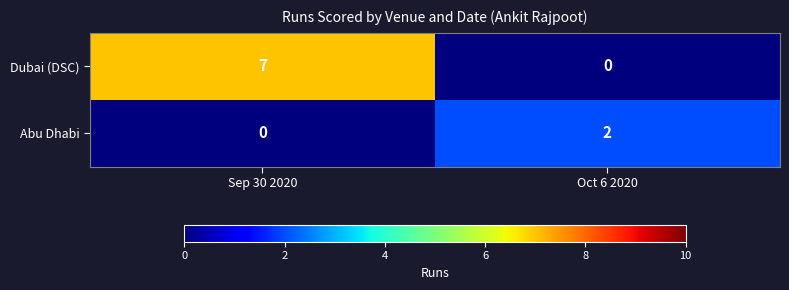

What is the maximum value shown in the chart?

7